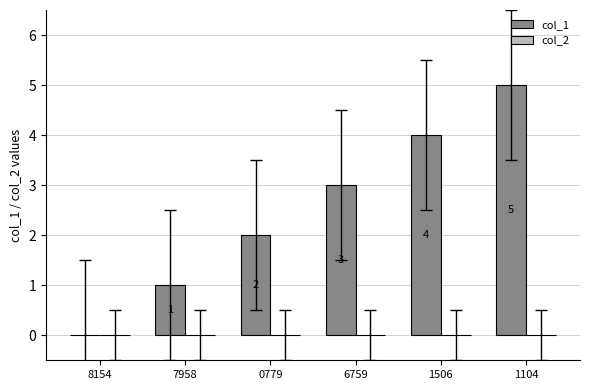

What is the ratio of the value at 0779 to the value at 7958?

2.0